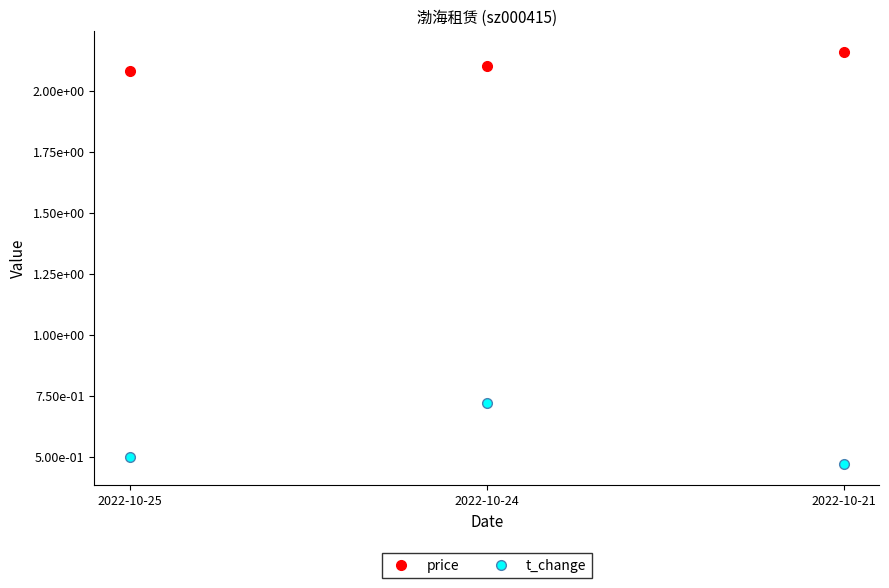

Reading left to right, what are all the values shown in this chart?

price: 2022-10-25=2.1	2022-10-24=2.1	2022-10-21=2.2
t_change: 2022-10-25=0.5	2022-10-24=0.7	2022-10-21=0.5